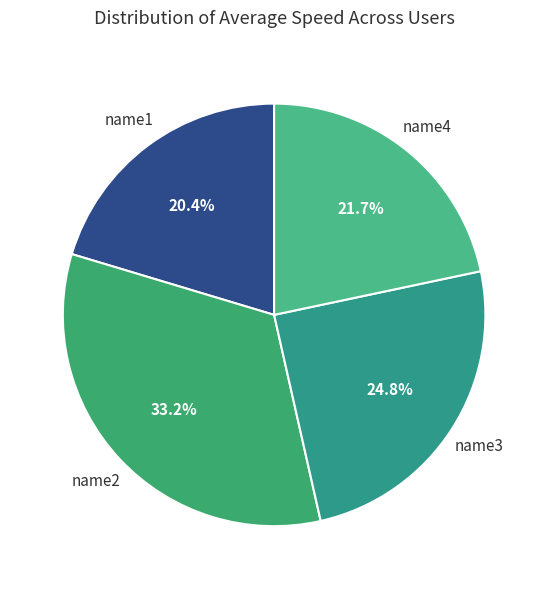

Between name1 and name4, which is larger?

name4